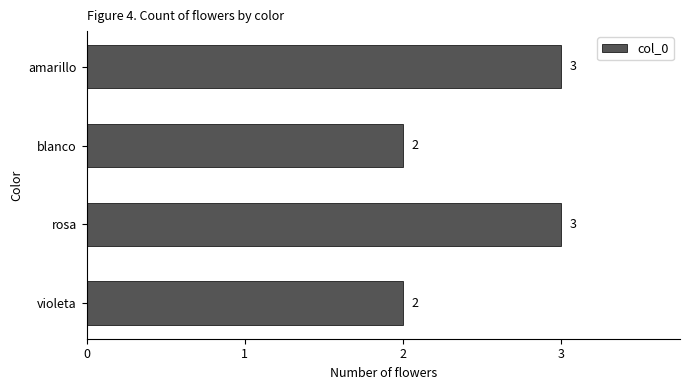

How many values are between 2 and 3?

4